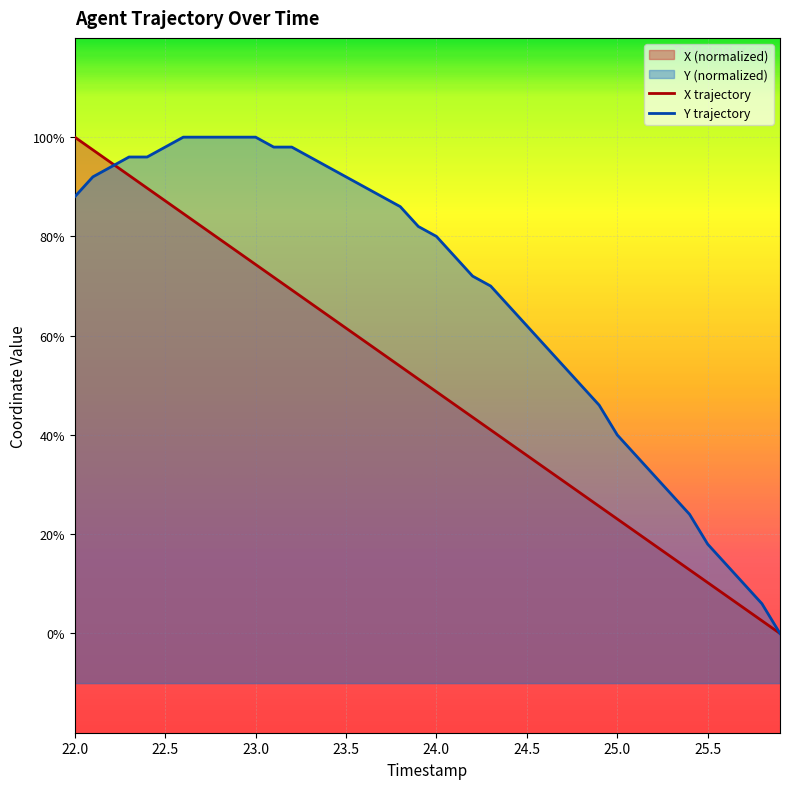

True or false: Y has a value of 1668.7 at 23.9.

True